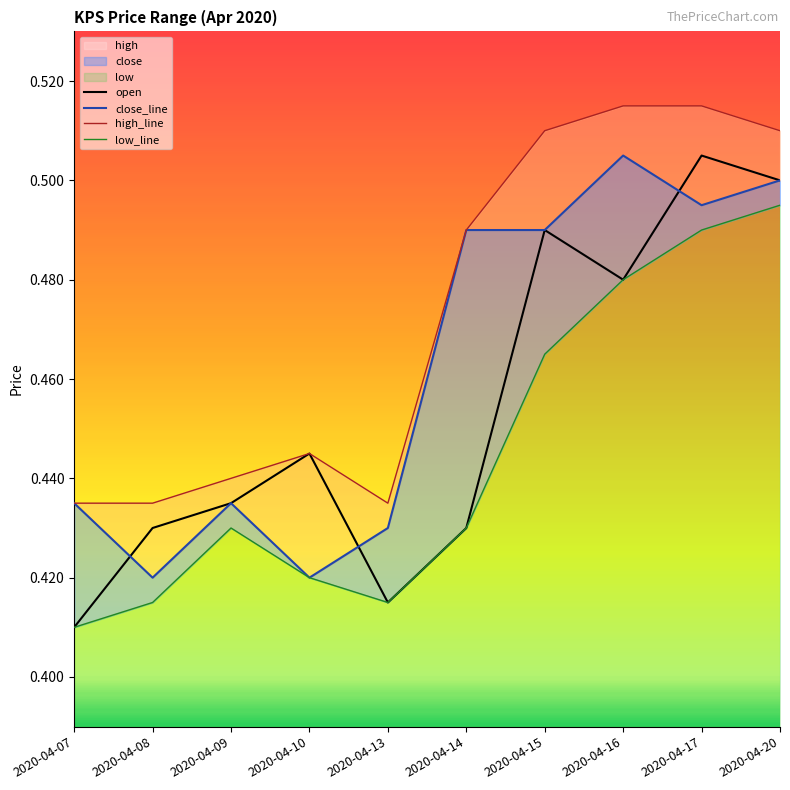

How many data points does each series have?

10